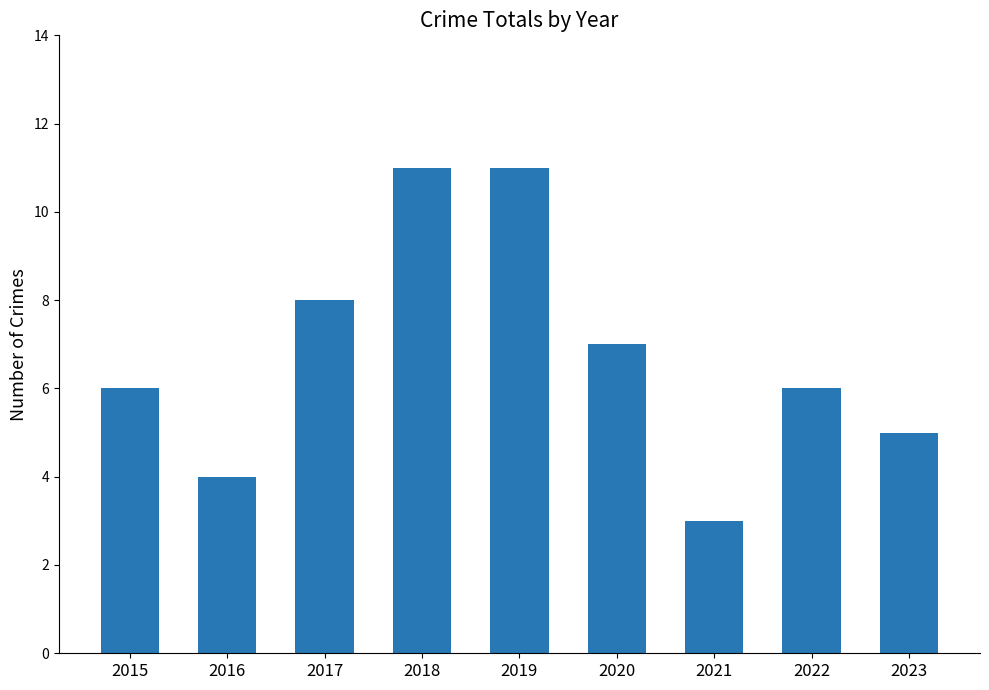

Approximately how many times larger is the value at 2020 compared to 2021?

2.3